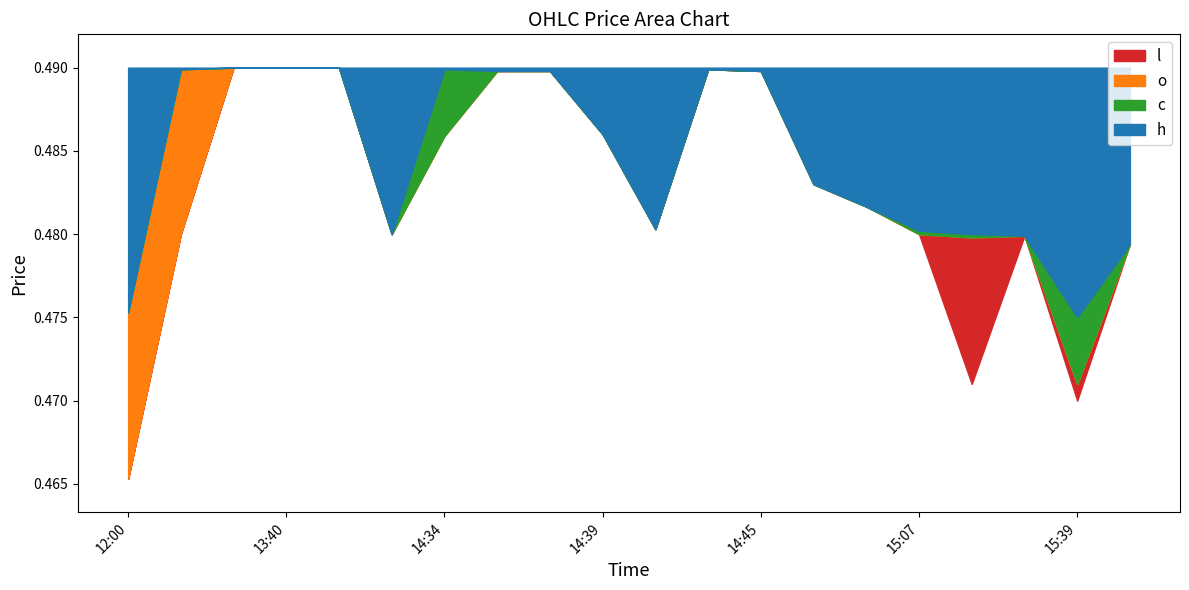

Which series changed the most between 2023-11-09 13:25 and 2023-11-09 14:59?

o